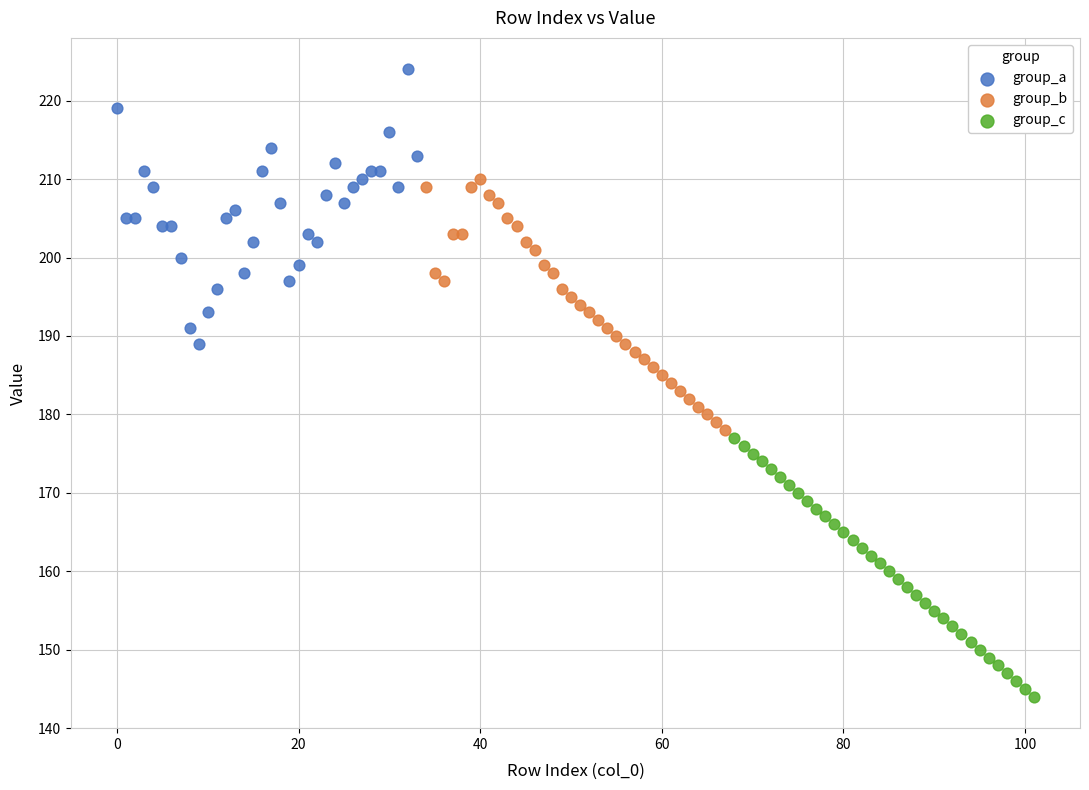

Which series reaches the maximum Y coordinate?

group_a